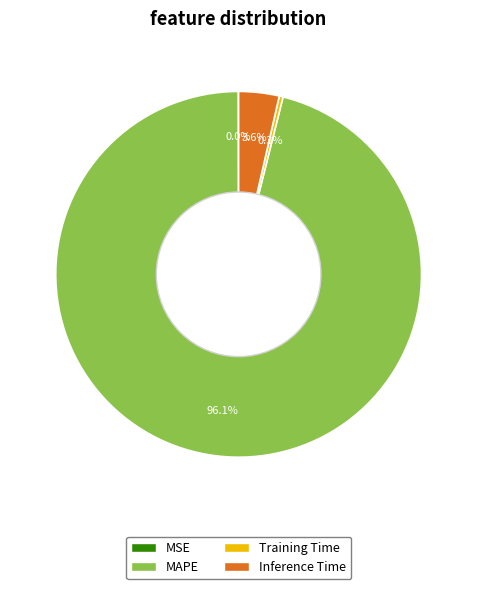

To the nearest percent, what is the combined percentage of Training Time and Inference Time?

4%